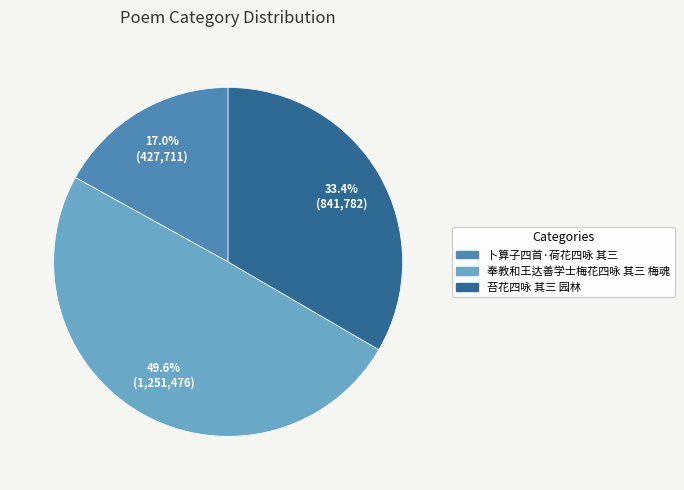

How many segments does this pie chart have?

3